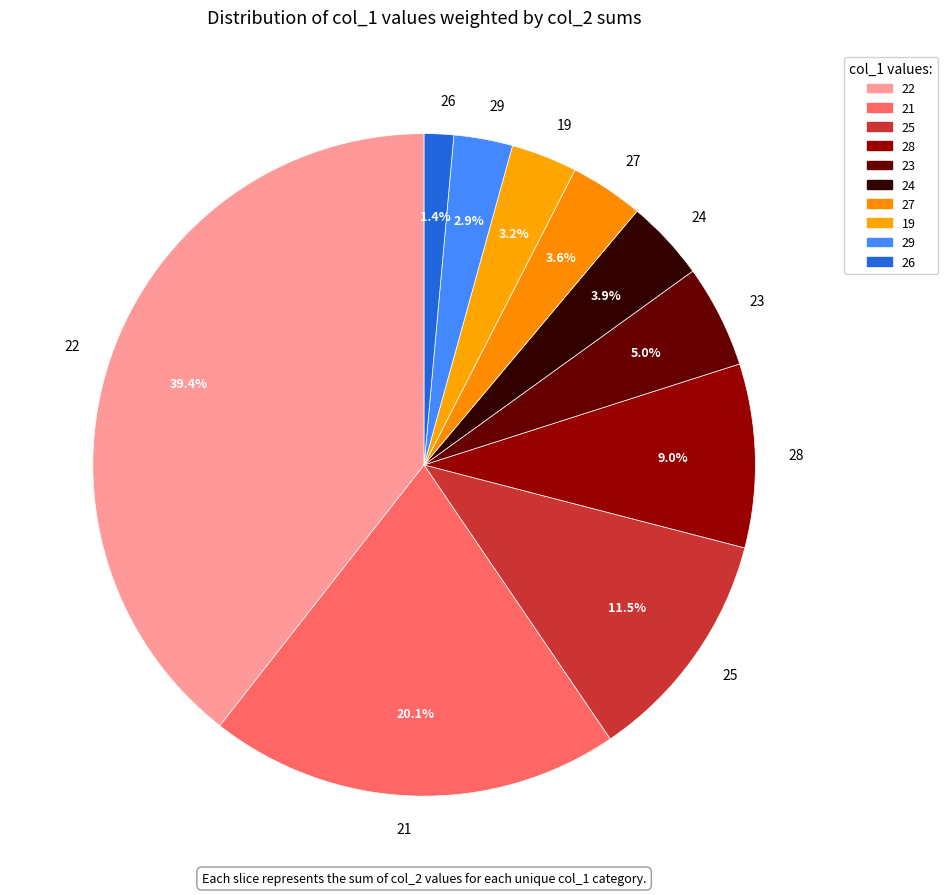

Which has a higher value, 29 or 26?

29